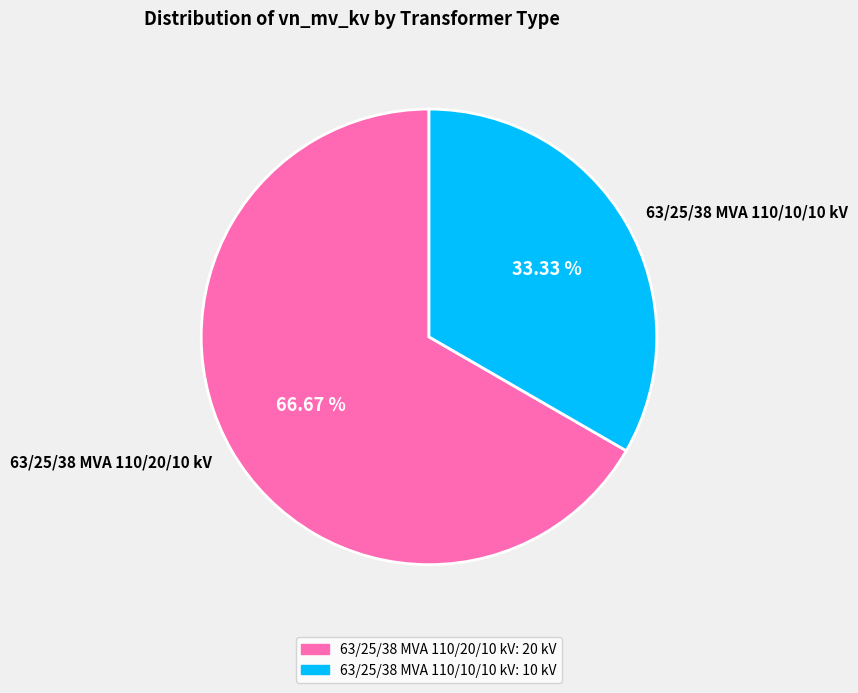

What is the ratio of the value at 63/25/38 MVA 110/20/10 kV to the value at 63/25/38 MVA 110/10/10 kV?

2.0